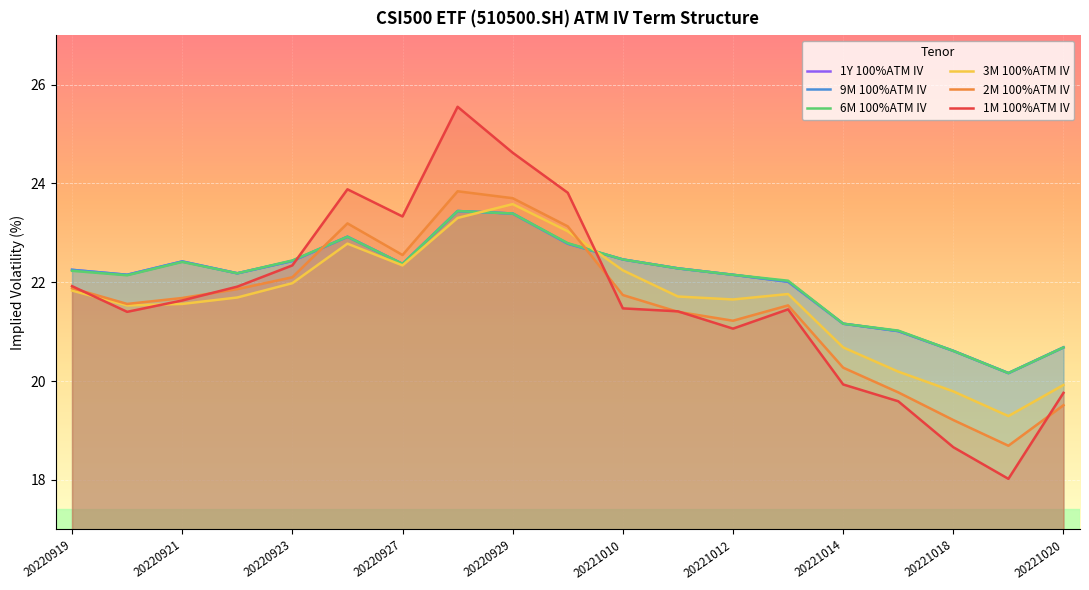

How many distinct data groups are displayed?

6